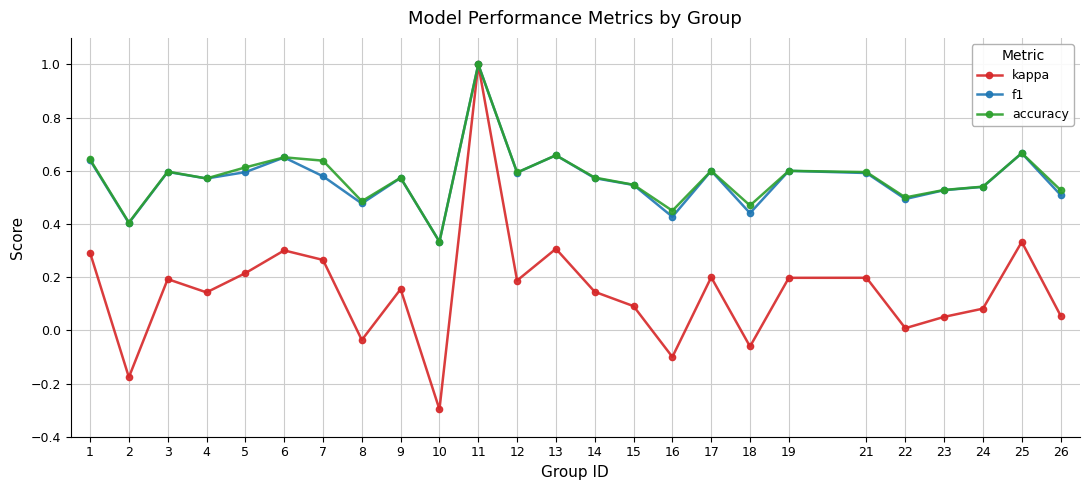

At which category does f1 reach its first local valley?

2